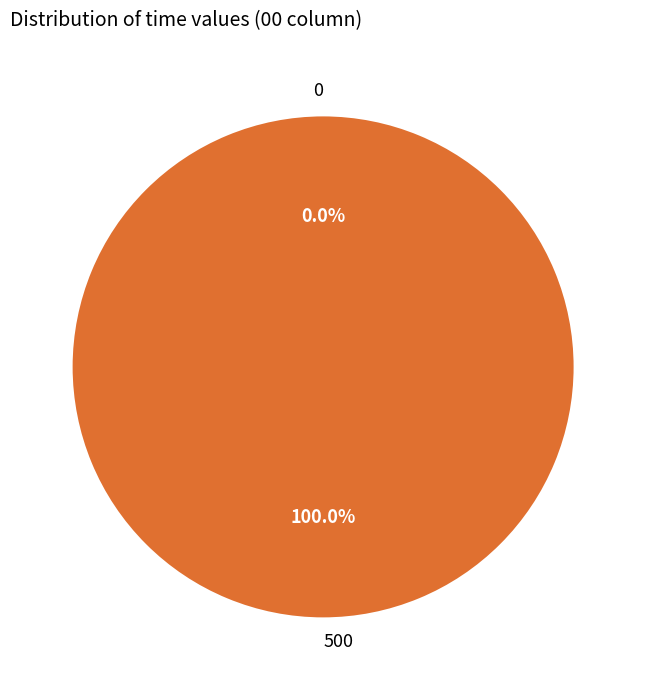

How many segments does this pie chart have?

2